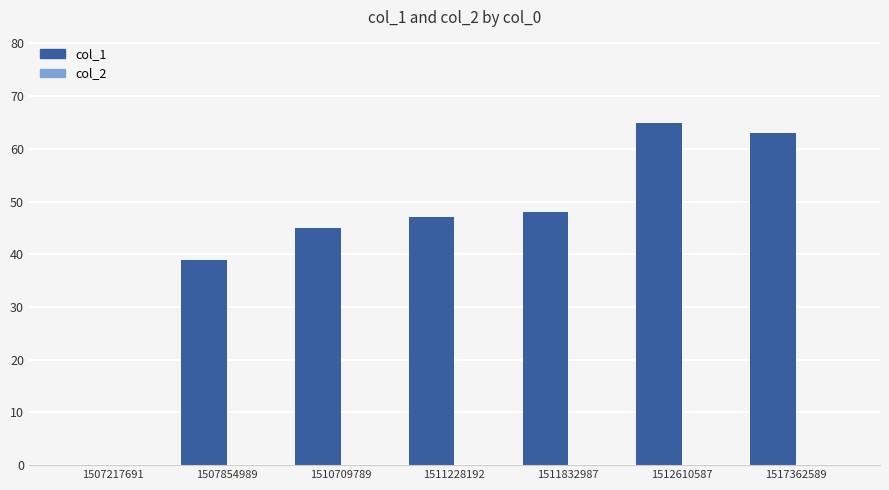

Reading right to left, transcribe all the data shown in this chart.

1517362589=63	1512610587=65	1511832987=48	1511228192=47	1510709789=45	1507854989=39	1507217691=0